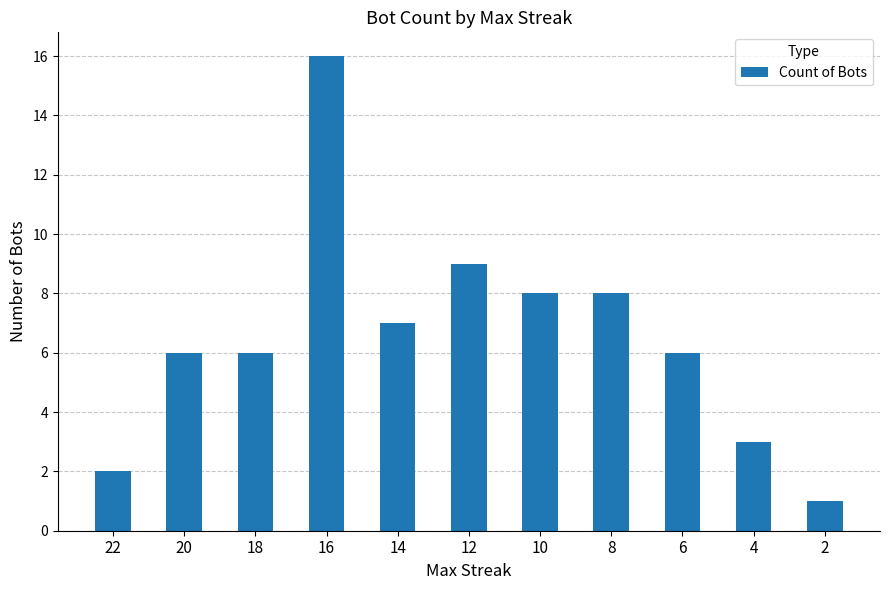

The chart shows a value of 6 at 18. True or false?

True